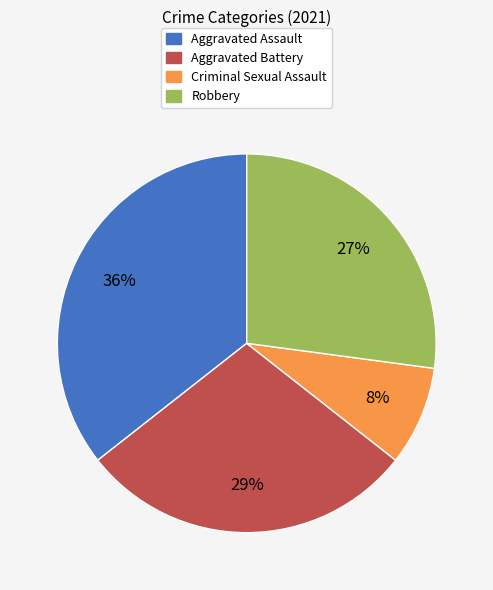

What is the smallest slice in the pie chart?

Criminal Sexual Assault